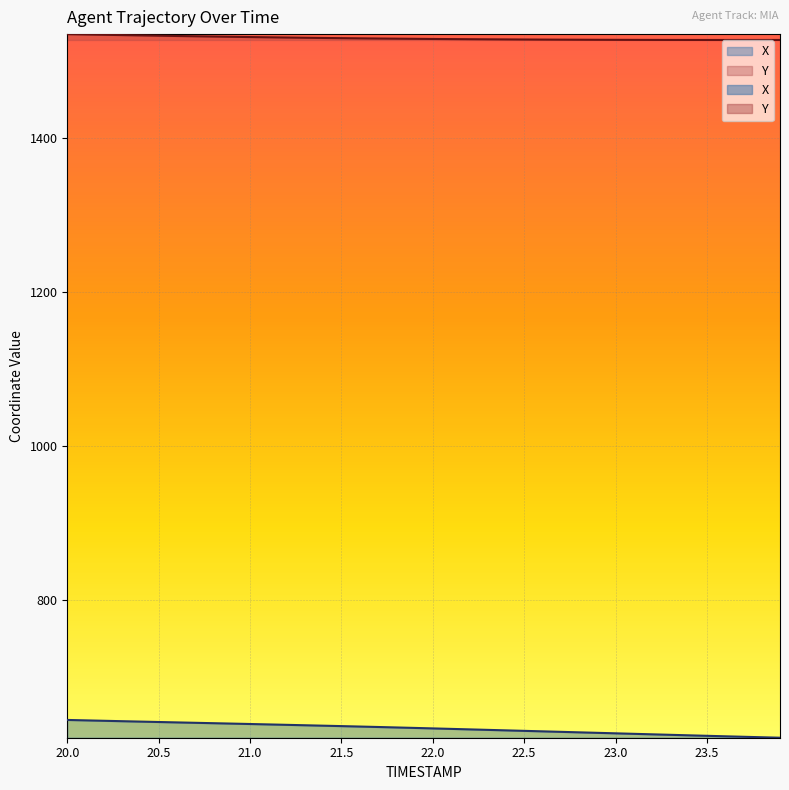

Does the chart display data point markers on the line(s)?

No